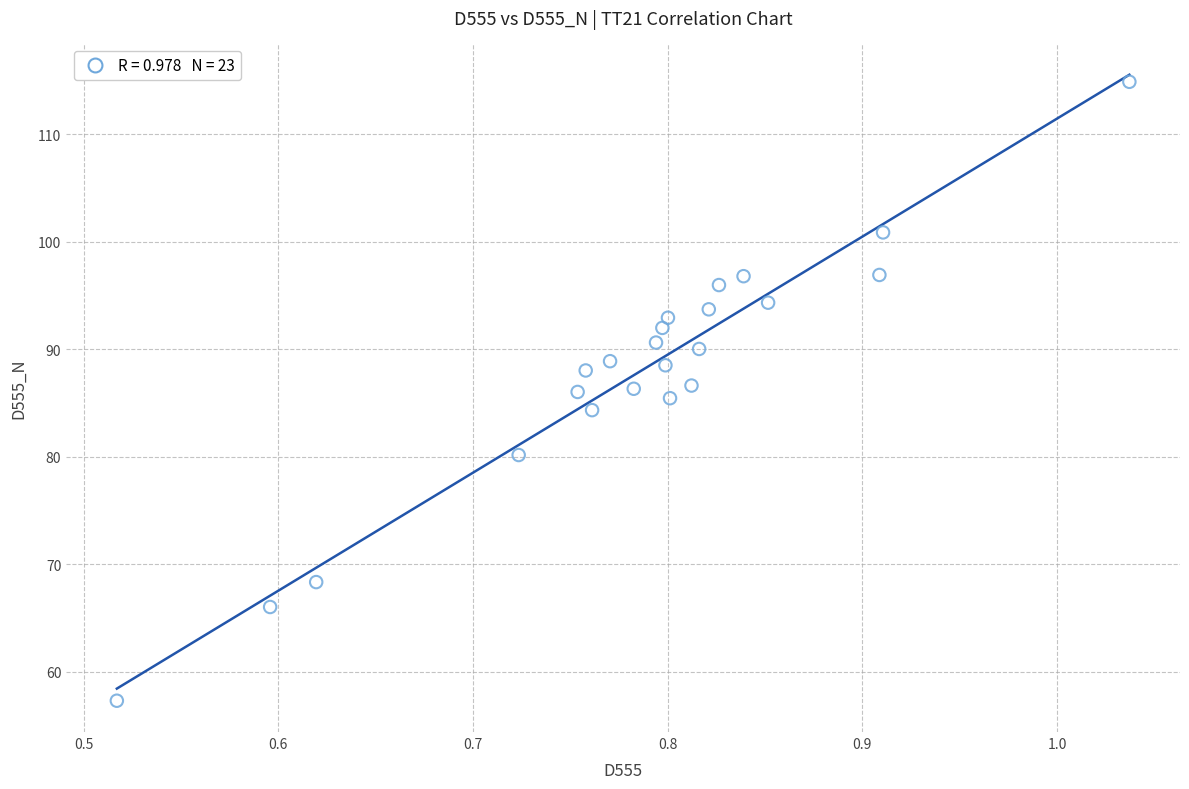

What is the range of Y values (max minus min)?

57.6